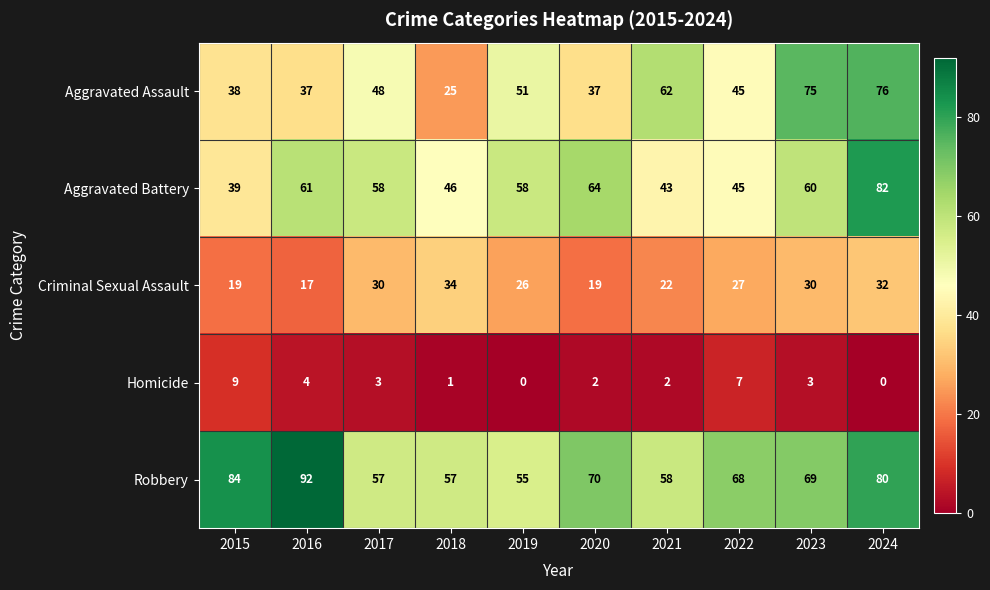

What is the difference between the second highest and second lowest values in the Homicide series?

7